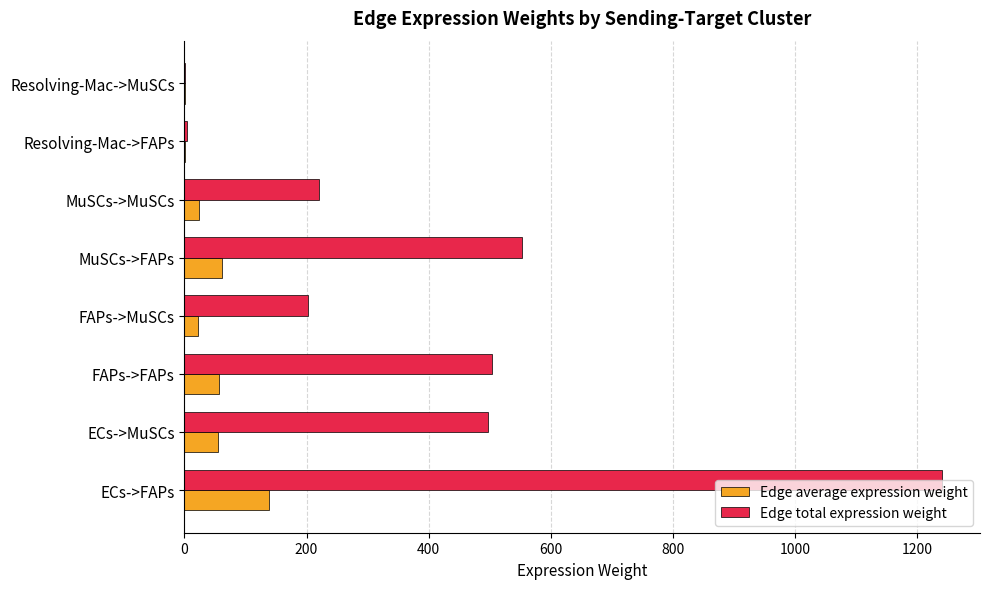

What are all the series names shown in the legend?

Edge average expression weight, Edge total expression weight